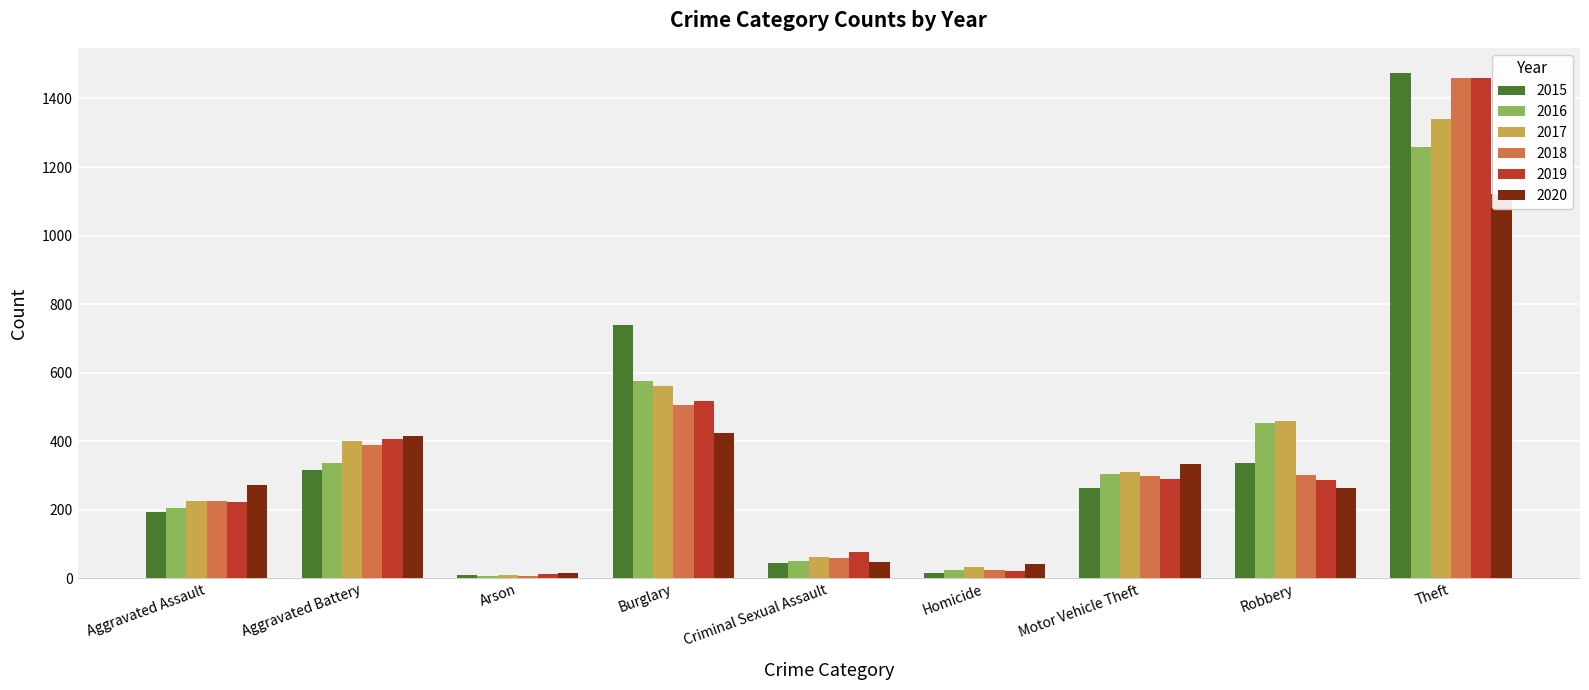

How many groups of bars are there?

9